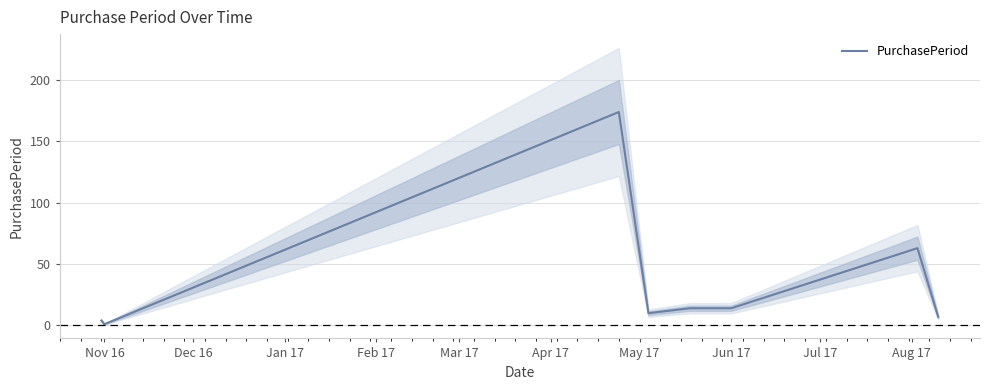

Reading left to right, transcribe all the data shown in this chart.

4	1	174	10	14	14	63	7